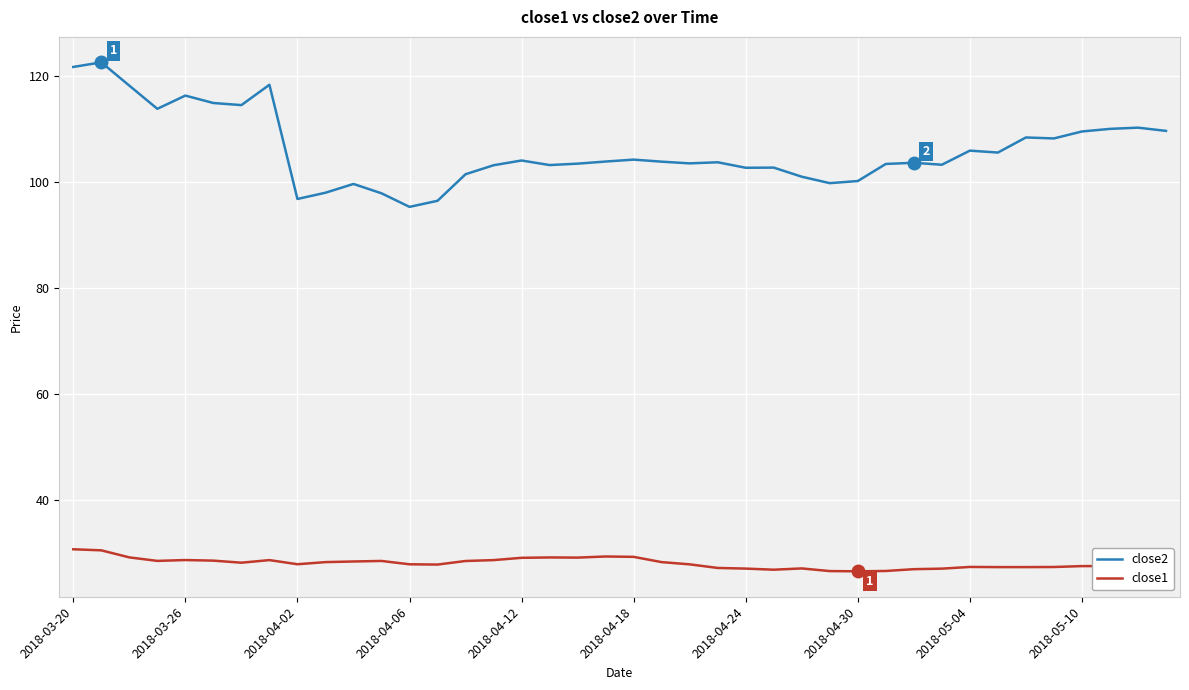

Which series has the largest range (max minus min)?

close2